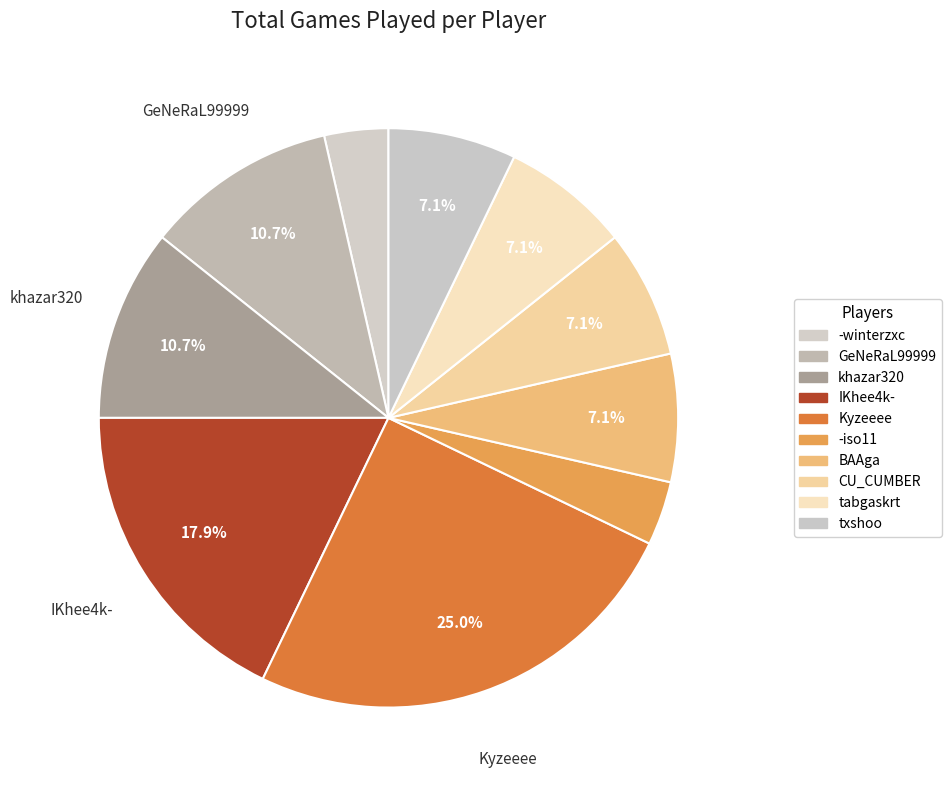

How many slices are in this pie chart?

10